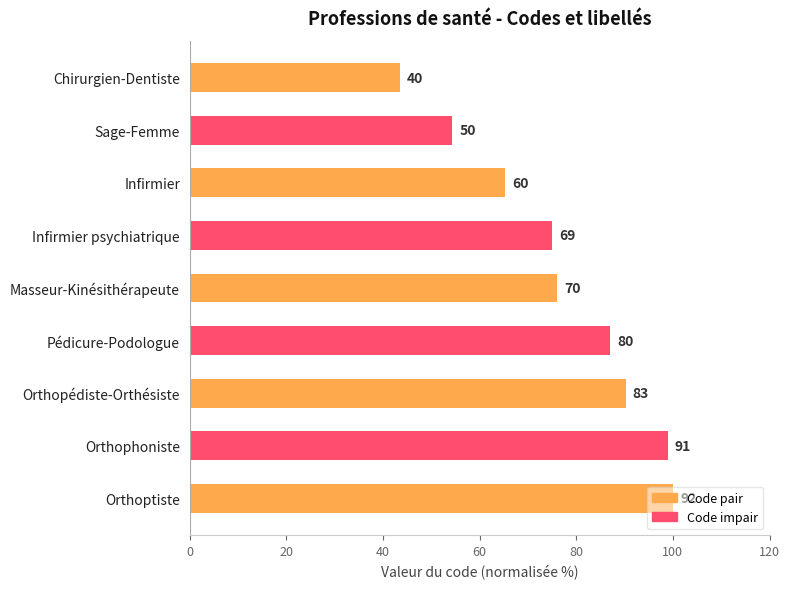

How many bars are there in total?

9